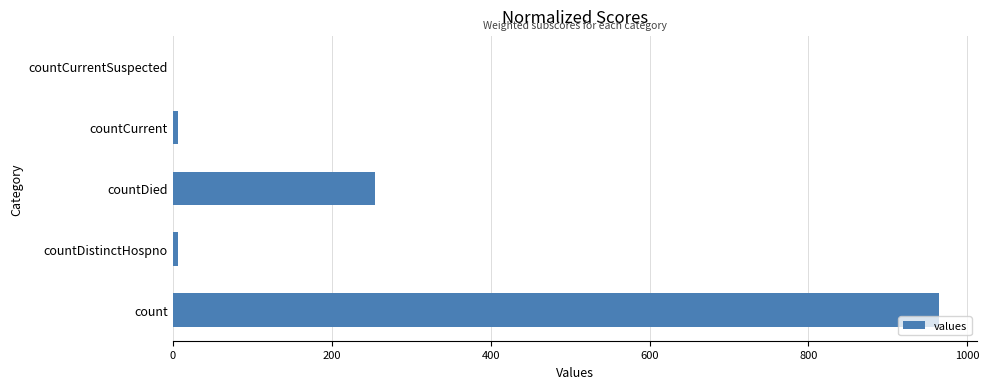

What is the change in value from count to countDied?

-709